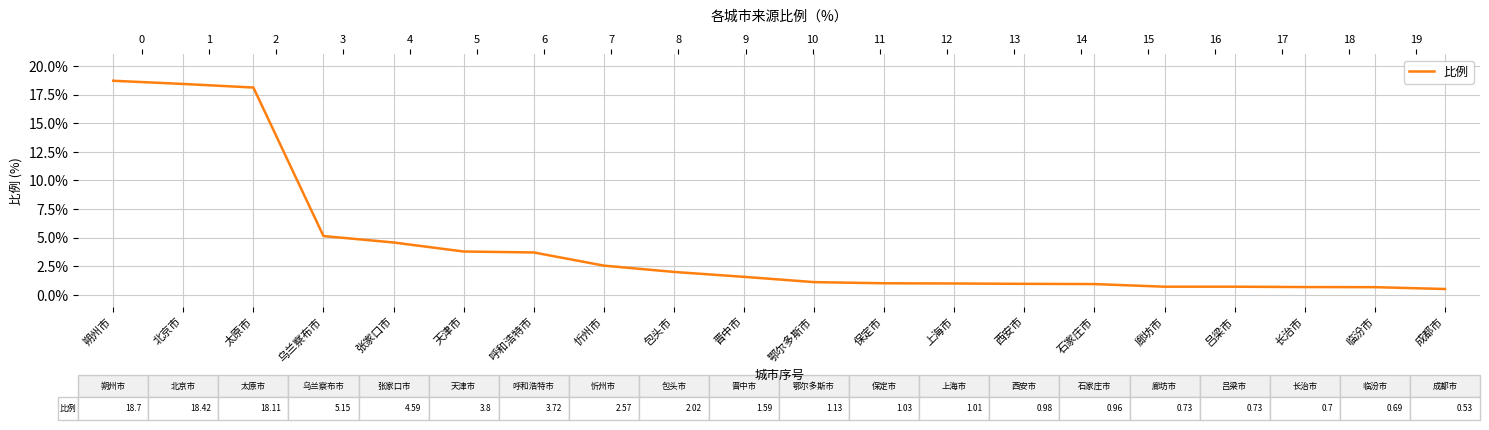

Between 晋中市 and 上海市, which is larger?

晋中市